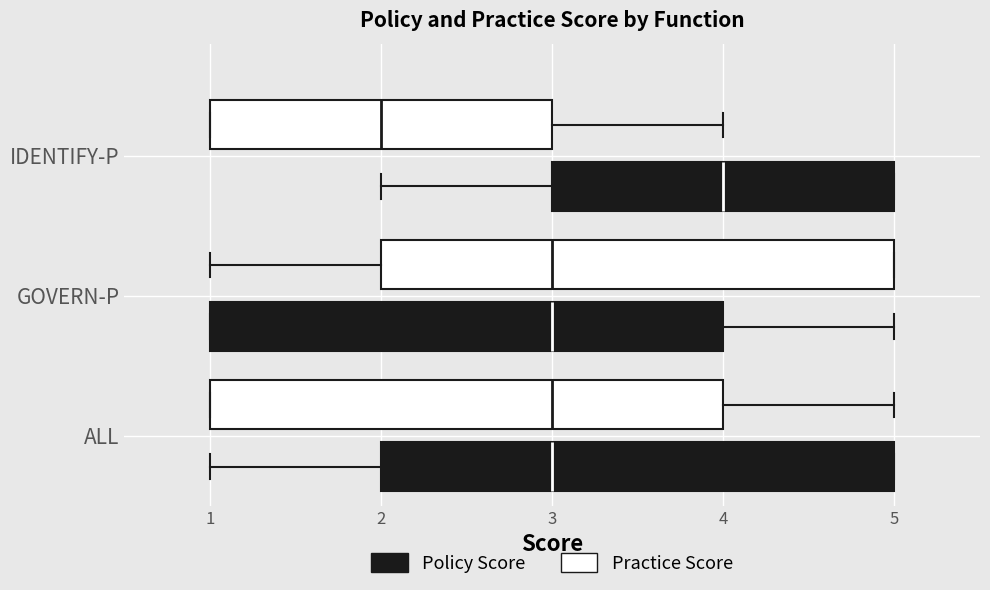

Which box has the furthest to the left median line?

IDENTIFY-P (Practice Score)